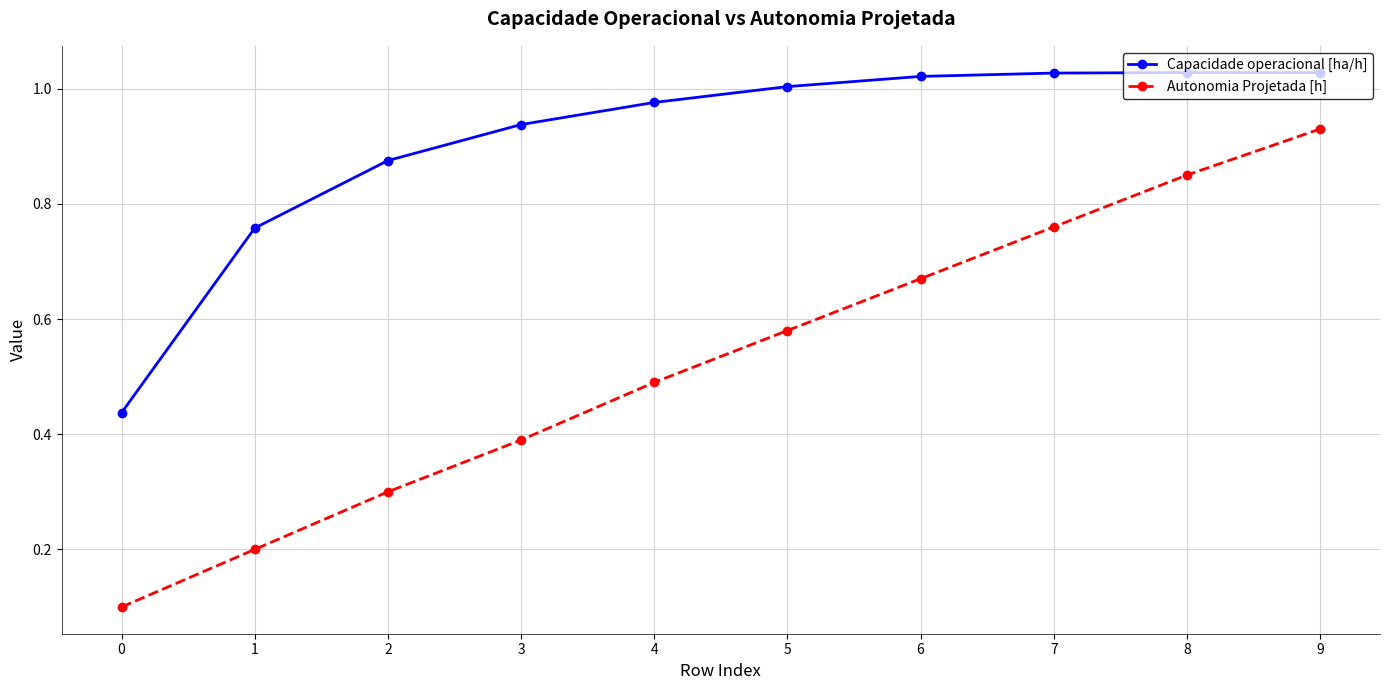

True or false: Autonomia Projetada [h] has a value of 1.1 at 7.

False